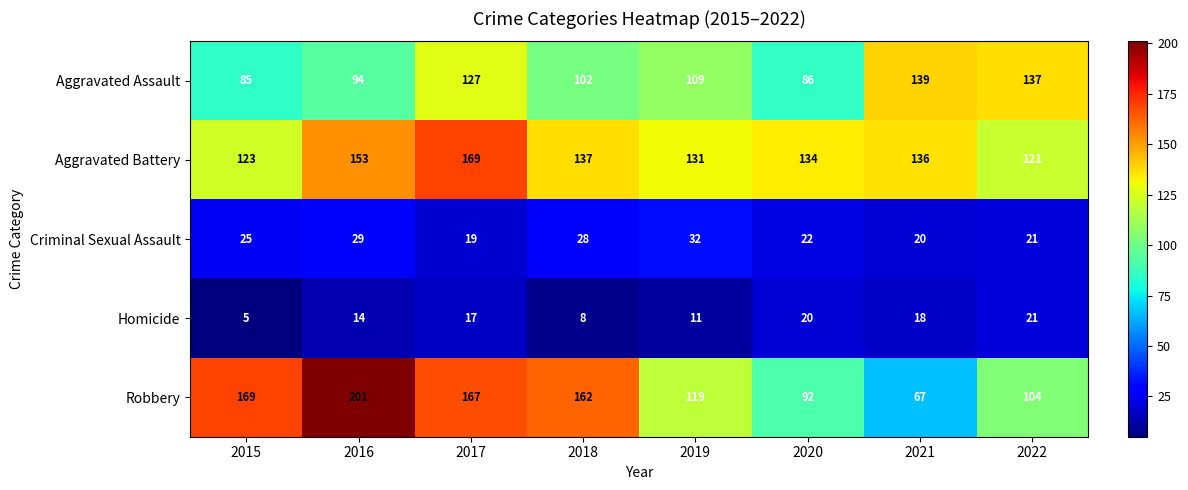

How many categories are shown in the chart?

8